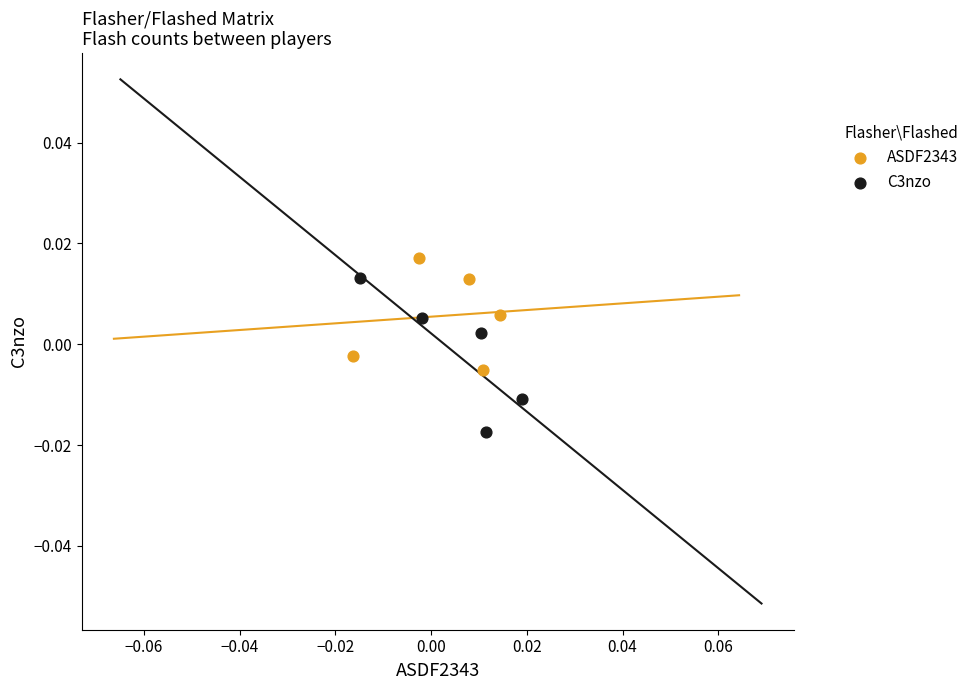

Which series has the widest spread of Y values?

C3nzo